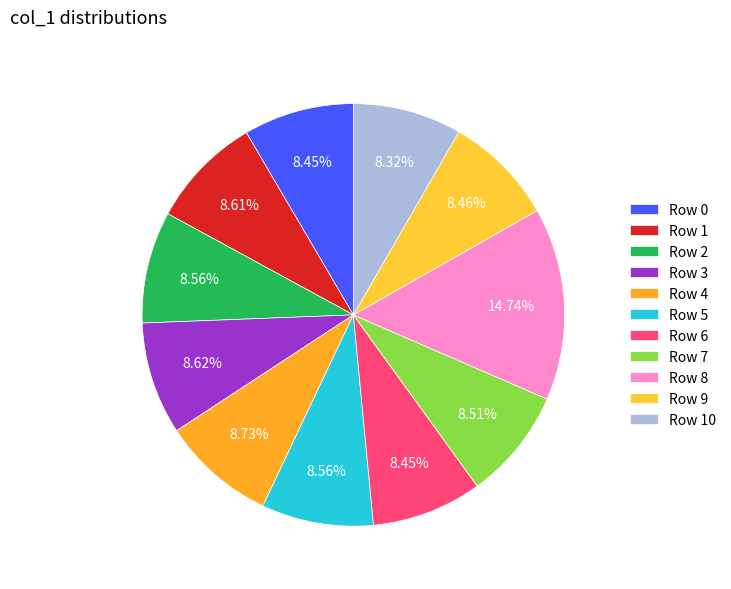

Does any single category account for the majority?

No